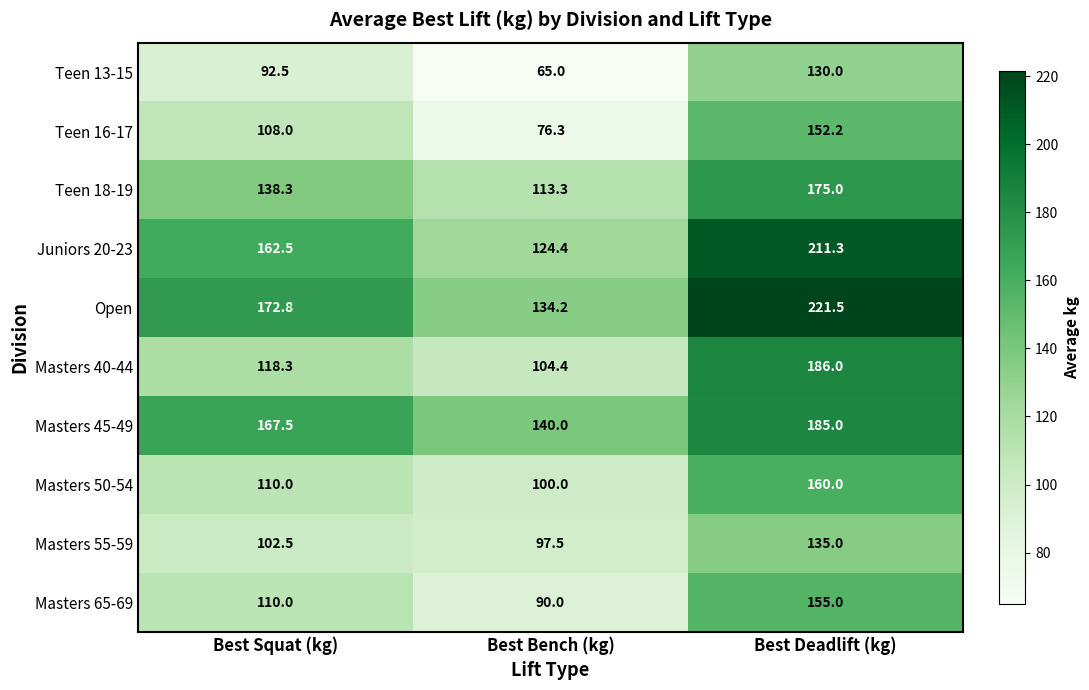

What is the total value across all series at Best Bench (kg)?

1045.1